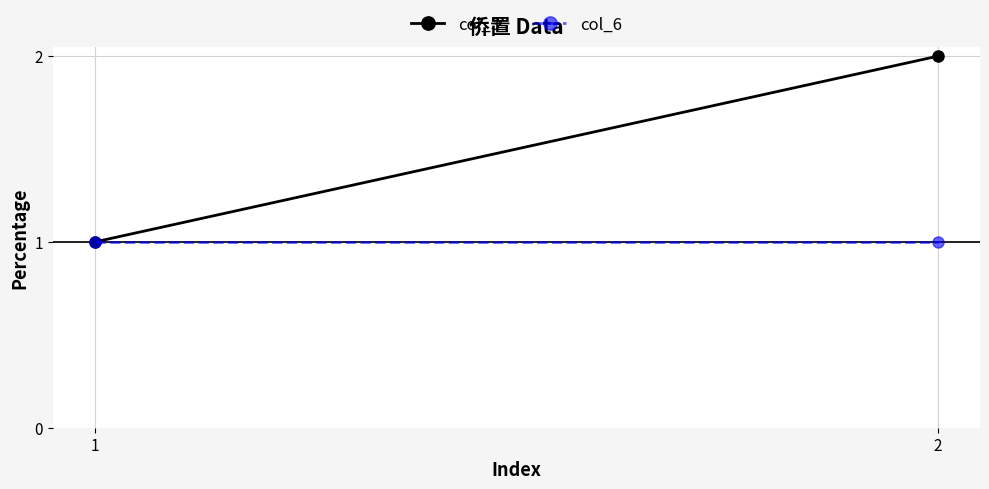

Reading right to left, list all the values displayed in this chart.

col_3: 2	1
col_6: 1	1